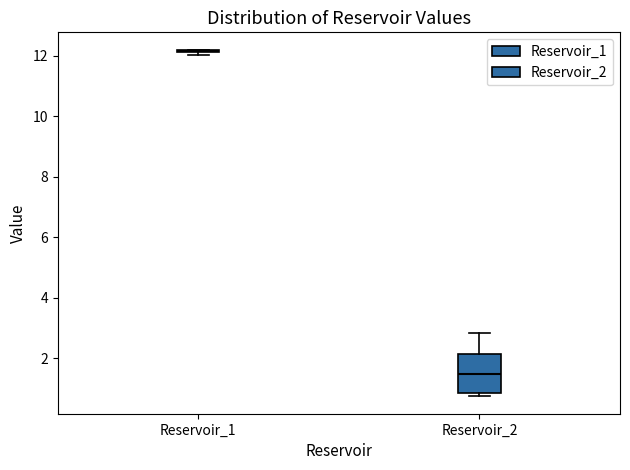

Comparing the boxes themselves (not the whiskers), which one is the tallest?

Reservoir_2